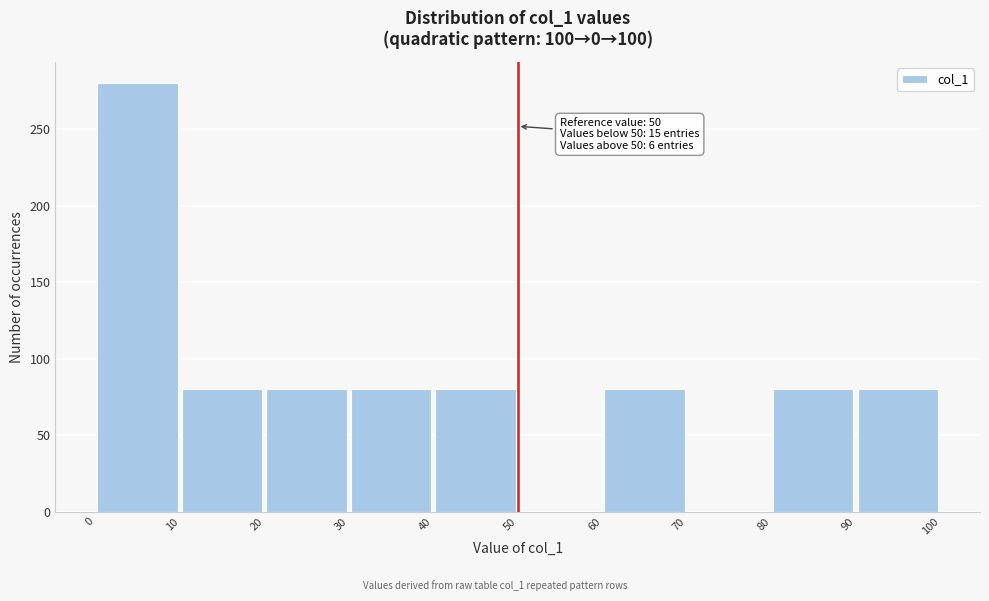

Which range on the x-axis has the tallest bar?

0 to 10